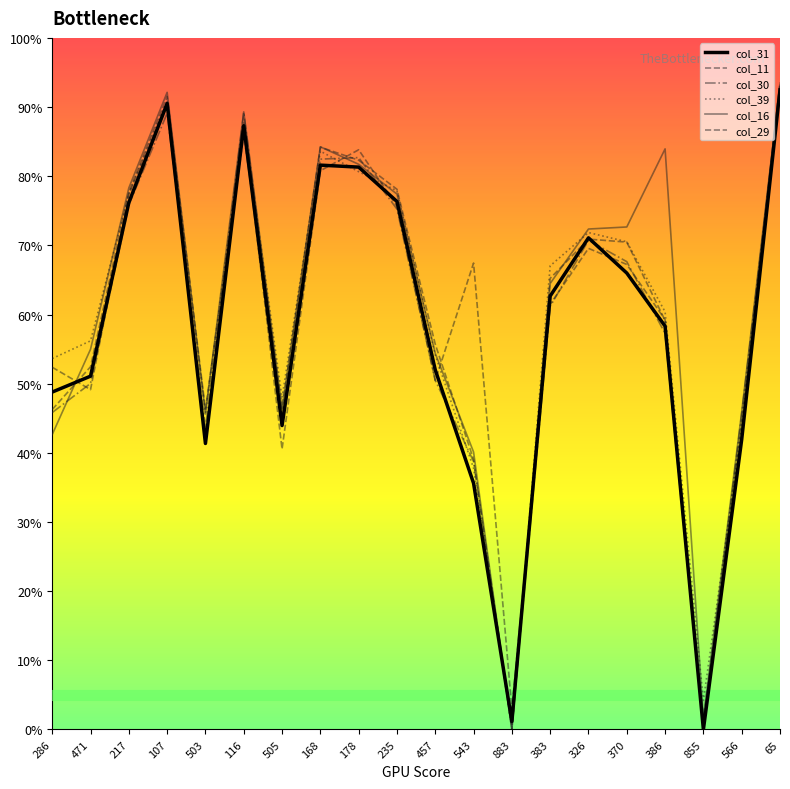

How many times do col_16 and col_39 cross each other?

10